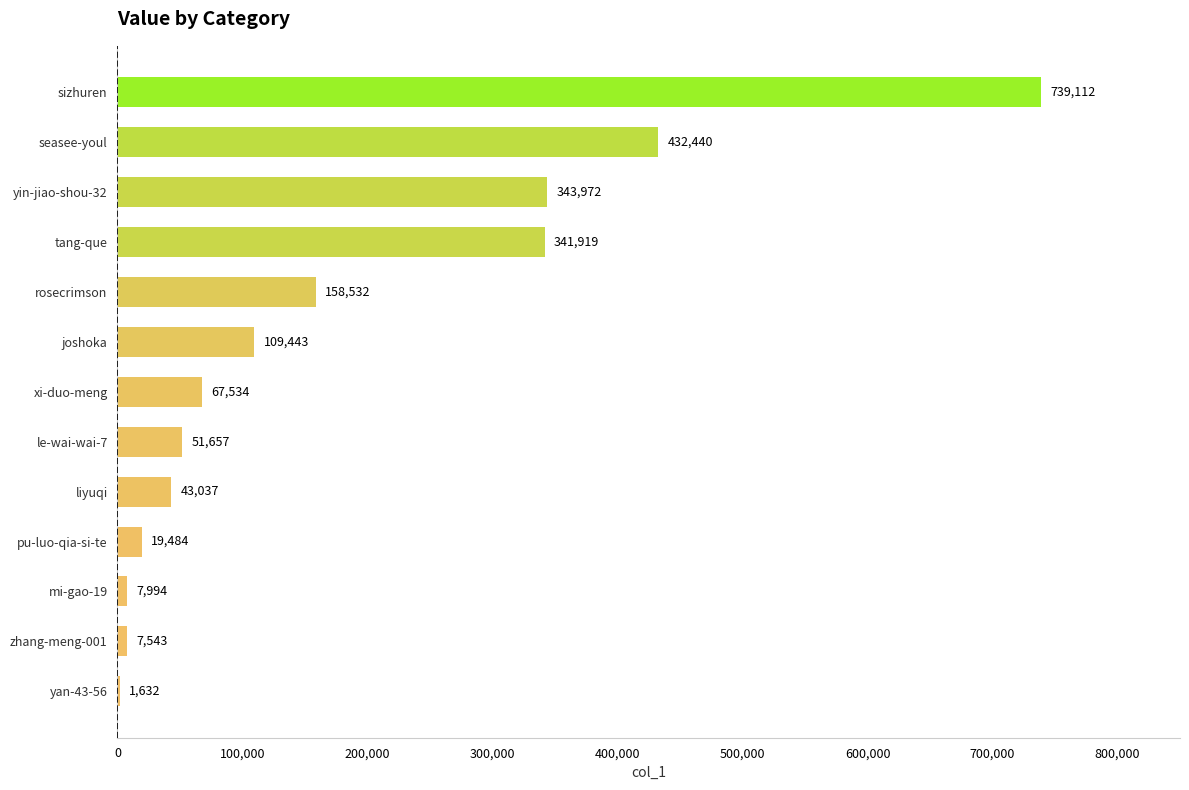

True or false: the data shows 343972 at yin-jiao-shou-32.

True